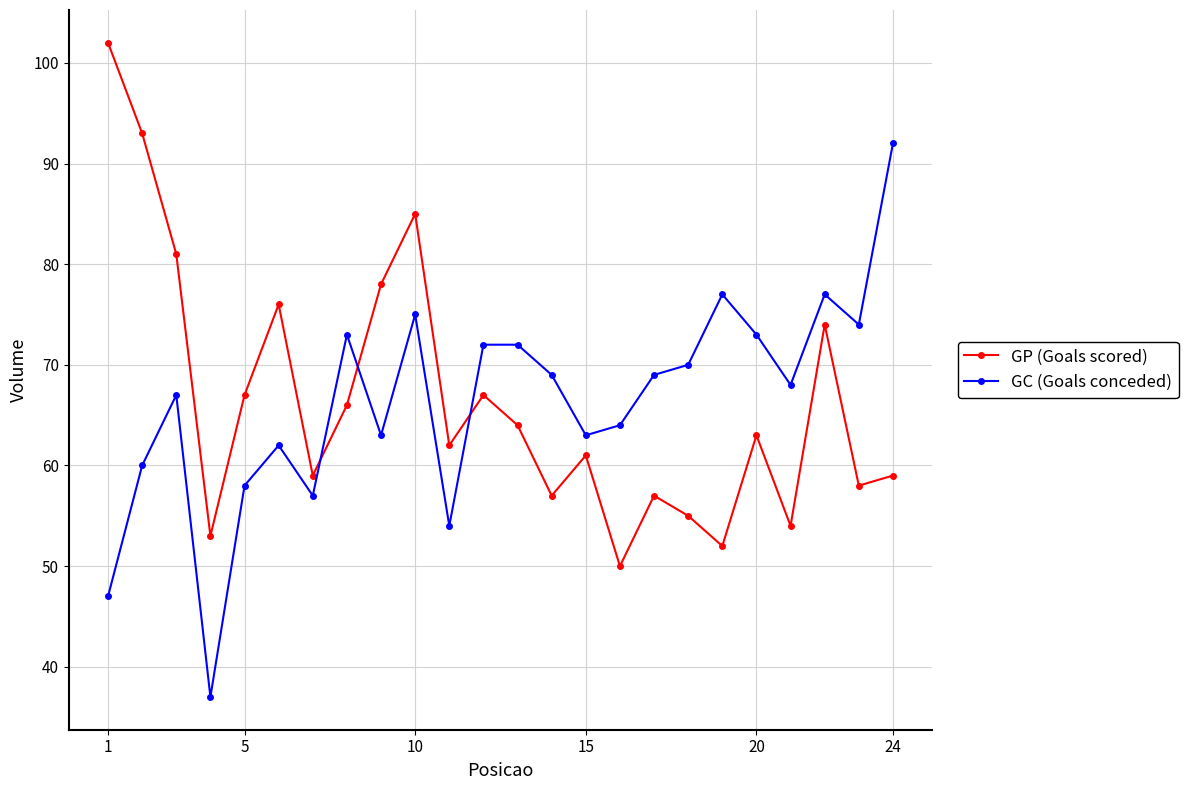

What is the maximum value shown in the chart?

102